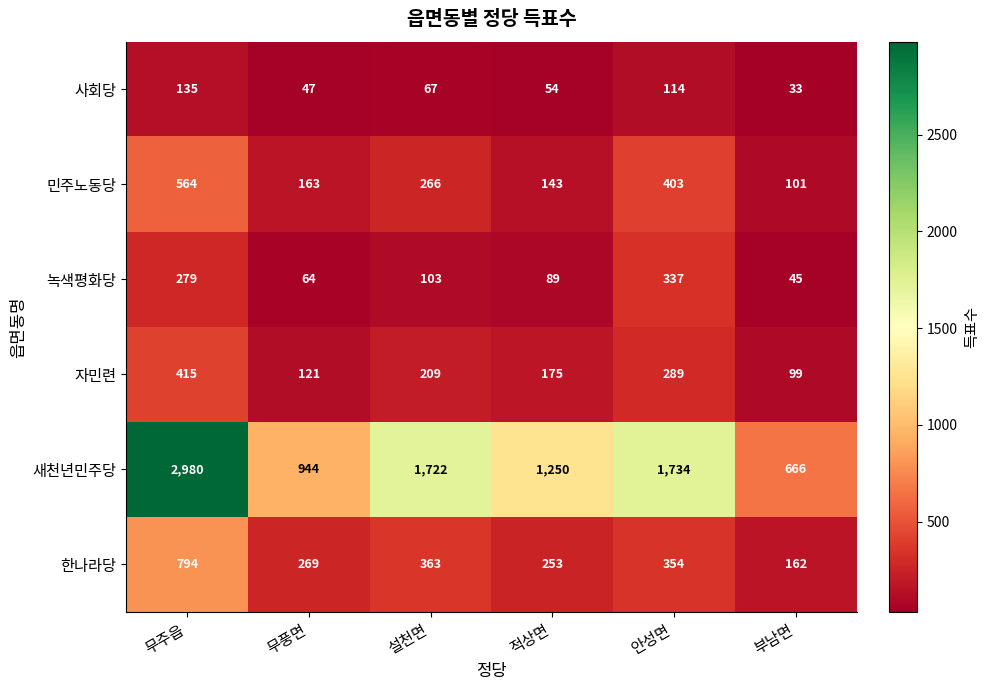

True or false: 새천년민주당 has a value of 1037 at 부남면.

False